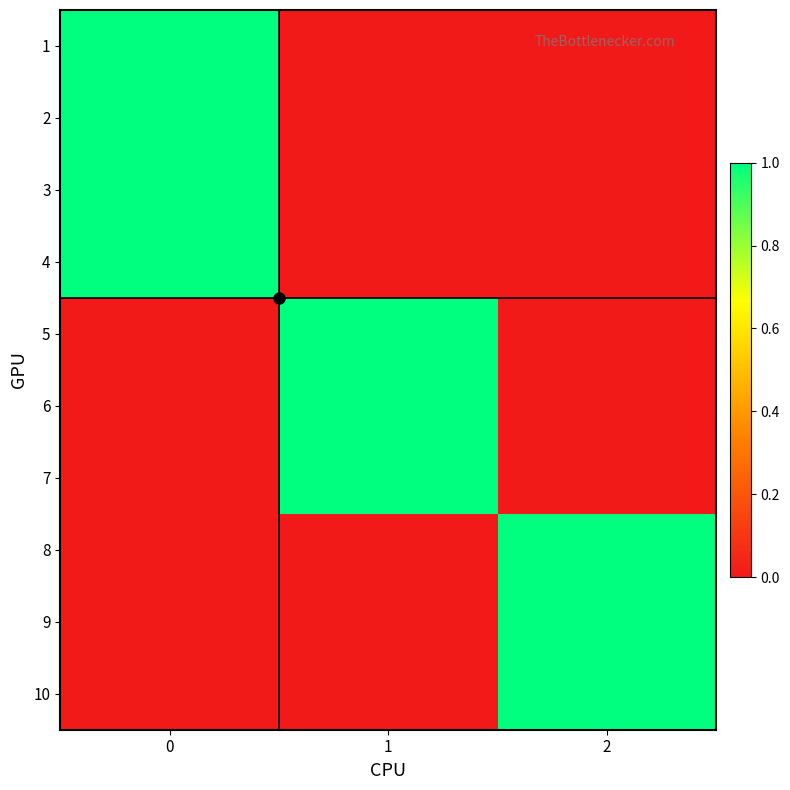

Reading left to right, what are all the values shown in this chart?

row_0: 1	0	0
row_1: 1	0	0
row_2: 1	0	0
row_3: 1	0	0
row_4: 0	1	0
row_5: 0	1	0
row_6: 0	1	0
row_7: 0	0	1
row_8: 0	0	1
row_9: 0	0	1